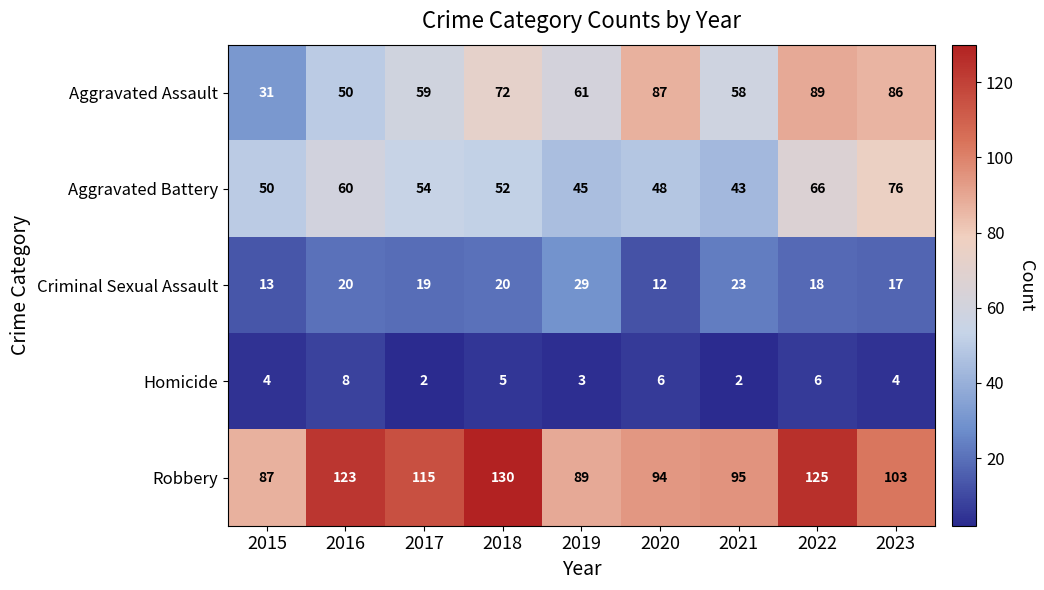

What is the average value of the Aggravated Battery series?

55